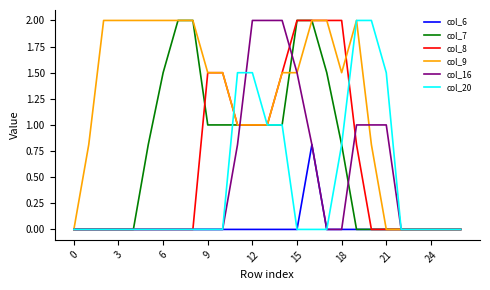

Reading right to left, extract all data points from this chart.

col_6: 0.0	0.0	0.0	0.0	0.0	0.0	0.0	0.0	0.0	0.0	0.8	0.0	0.0	0.0	0.0	0.0	0.0	0.0	0.0	0.0	0.0	0.0	0.0	0.0	0.0	0.0	0.0
col_7: 0.0	0.0	0.0	0.0	0.0	0.0	0.0	0.0	0.8	1.5	2.0	2.0	1.0	1.0	1.0	1.0	1.0	1.0	2.0	2.0	1.5	0.8	0.0	0.0	0.0	0.0	0.0
col_8: 0.0	0.0	0.0	0.0	0.0	0.0	0.0	0.8	2.0	2.0	2.0	2.0	1.5	1.0	1.0	1.0	1.5	1.5	0.0	0.0	0.0	0.0	0.0	0.0	0.0	0.0	0.0
col_9: 0.0	0.0	0.0	0.0	0.0	0.0	0.8	2.0	1.5	2.0	2.0	1.5	1.5	1.0	1.0	1.0	1.5	1.5	2.0	2.0	2.0	2.0	2.0	2.0	2.0	0.8	0.0
col_16: 0.0	0.0	0.0	0.0	0.0	1.0	1.0	1.0	0.0	0.0	0.8	1.5	2.0	2.0	2.0	0.8	0.0	0.0	0.0	0.0	0.0	0.0	0.0	0.0	0.0	0.0	0.0
col_20: 0.0	0.0	0.0	0.0	0.0	1.5	2.0	2.0	0.8	0.0	0.0	0.0	1.0	1.0	1.5	1.5	0.0	0.0	0.0	0.0	0.0	0.0	0.0	0.0	0.0	0.0	0.0